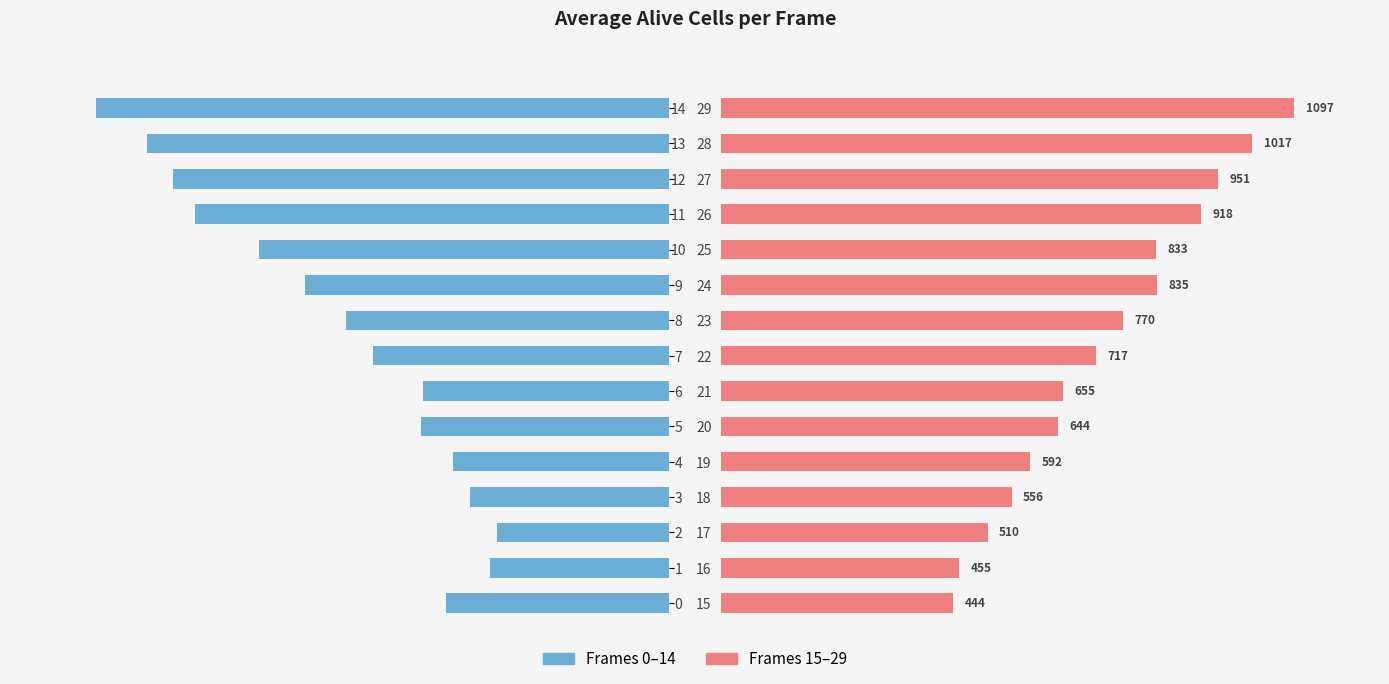

Where is Frames 0–14 nearest to the value 262?

9